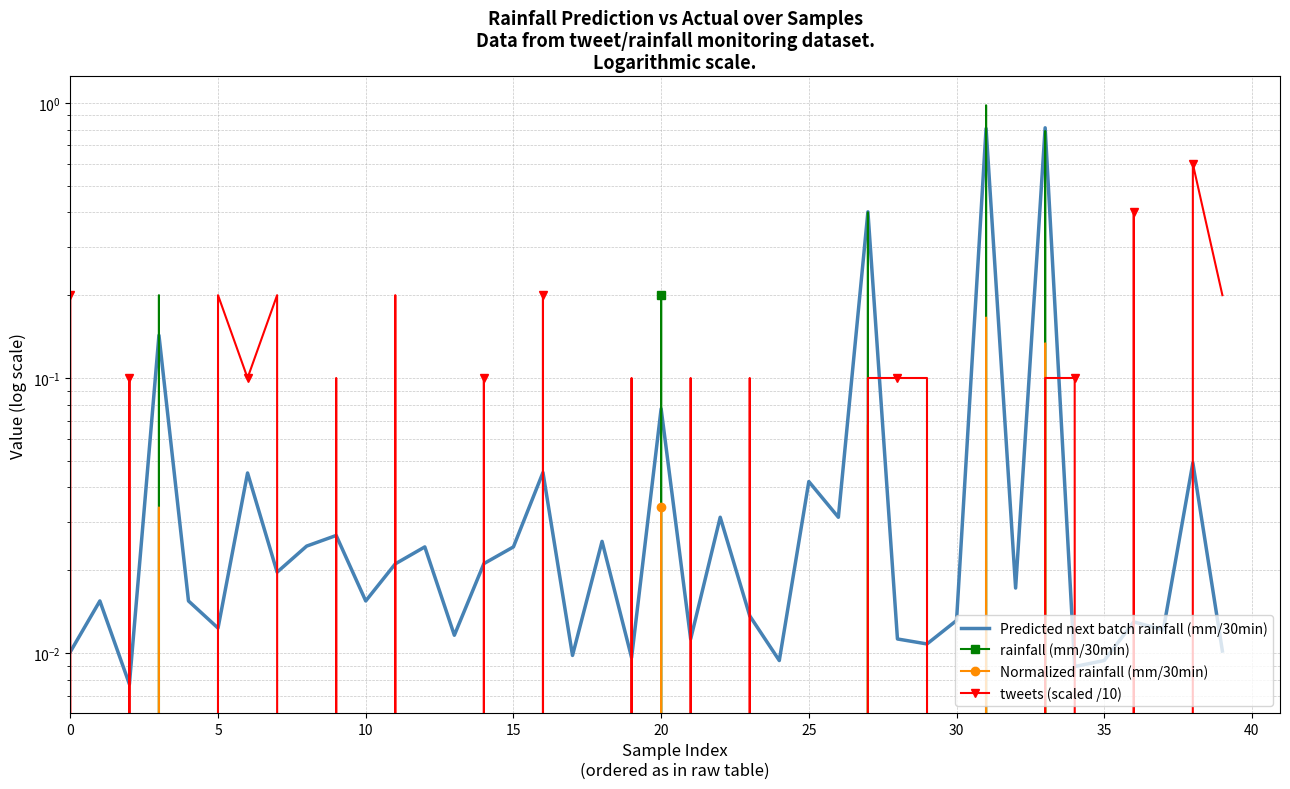

True or false: Normalized rainfall (mm/30min) and rainfall (mm/30min) intersect in this chart.

False